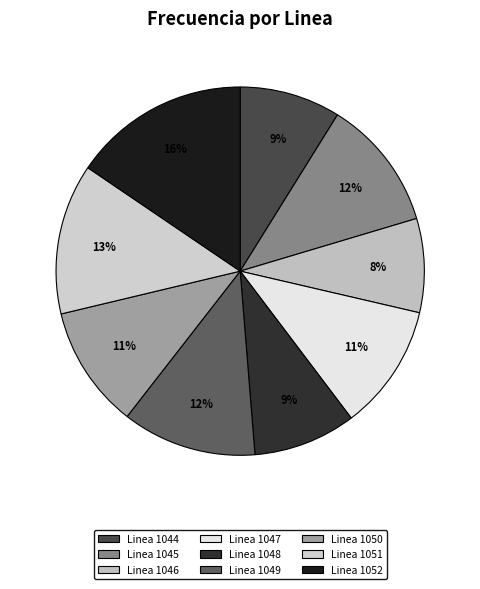

To the nearest percent, what is the difference between the Linea 1048 and Linea 1052 slice percentages?

6%